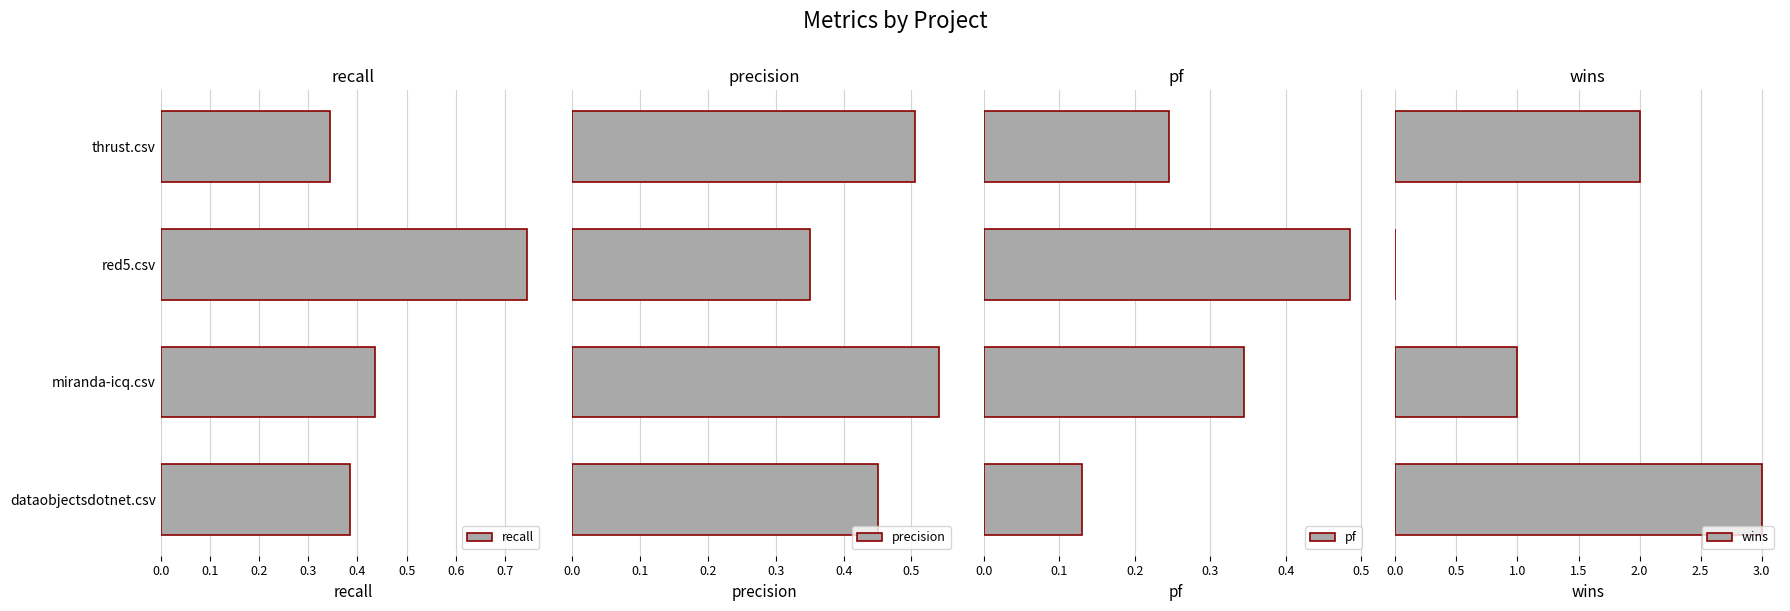

Which series has the largest total across all categories?

wins